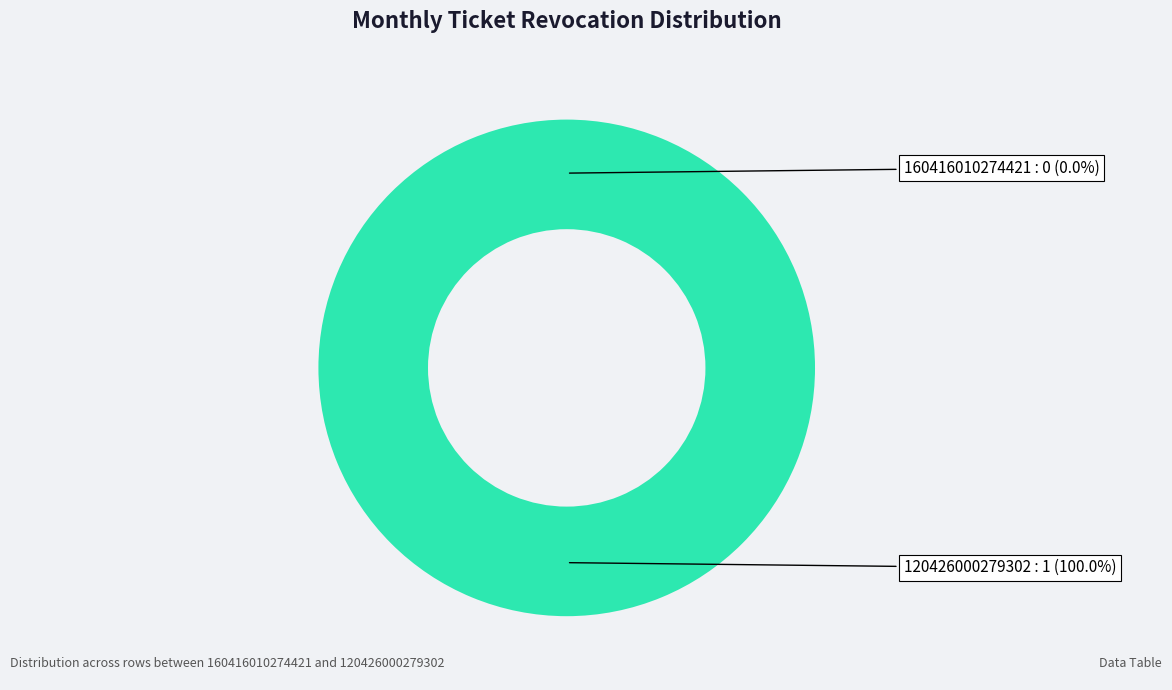

To the nearest percent, what is the difference between the 120426000279302 and 160416010274421 slice percentages?

100%